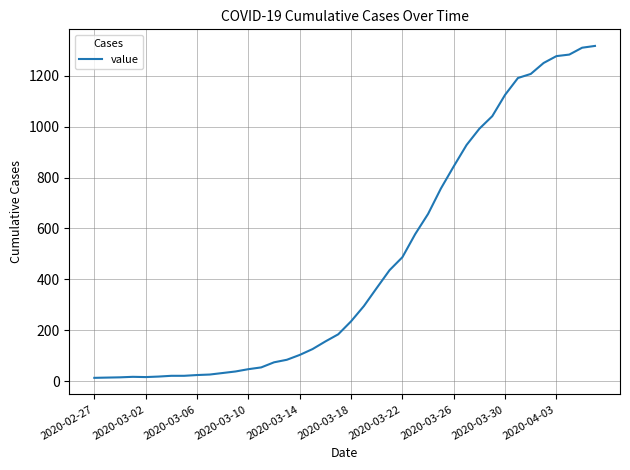

What is the difference between the maximum and minimum values?

1304